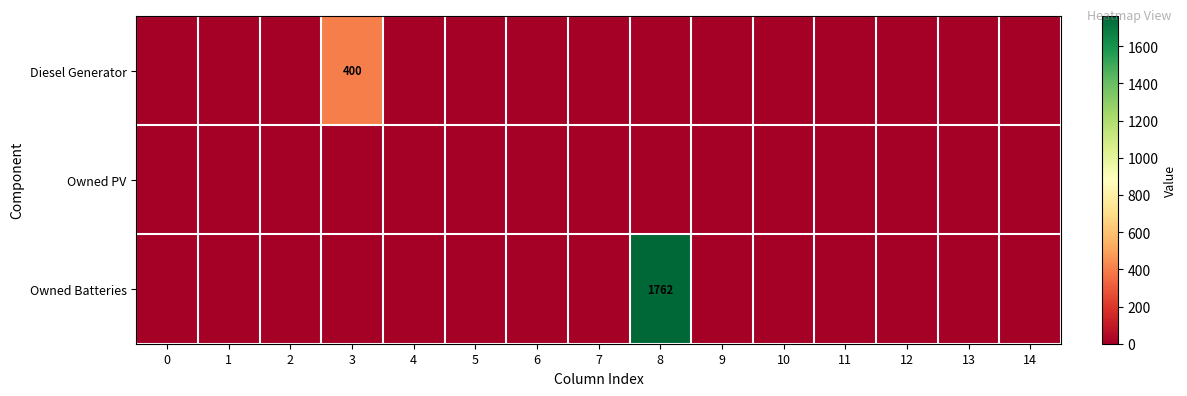

Which series has the largest total across all categories?

Owned Batteries